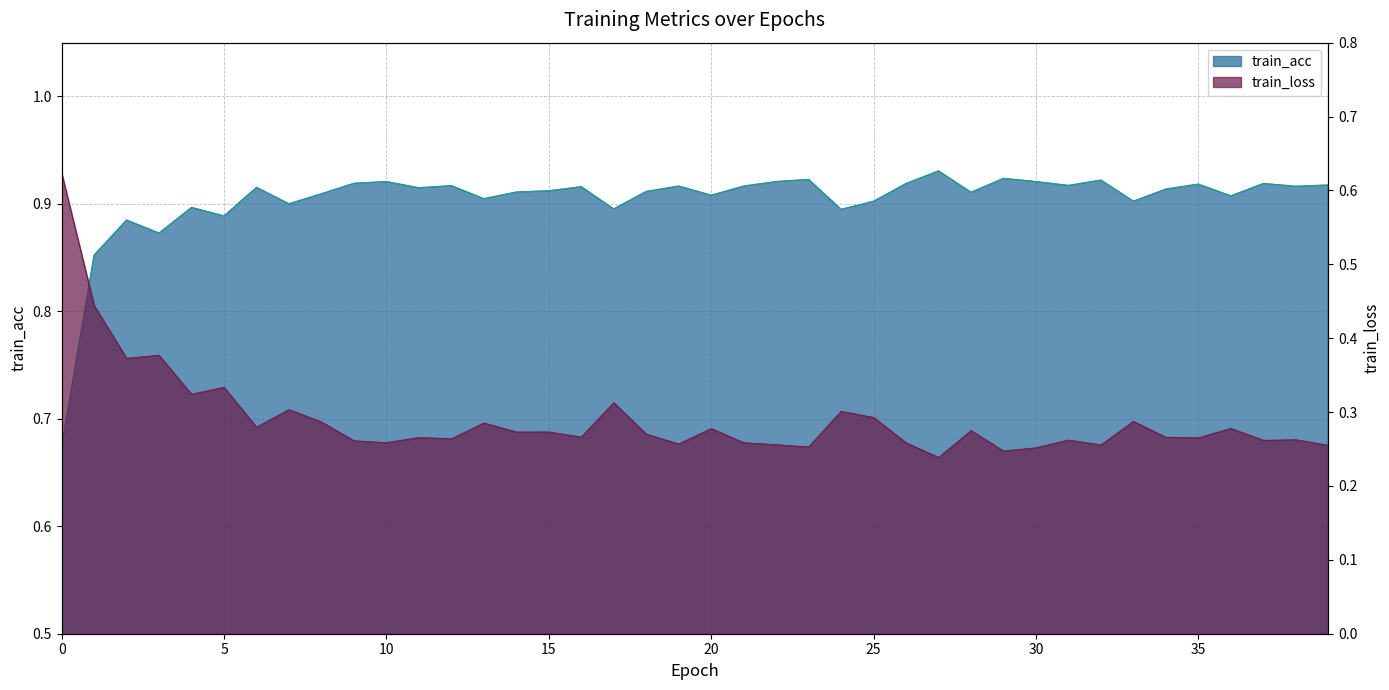

What is the spread (max minus min) of values at 8?

0.6